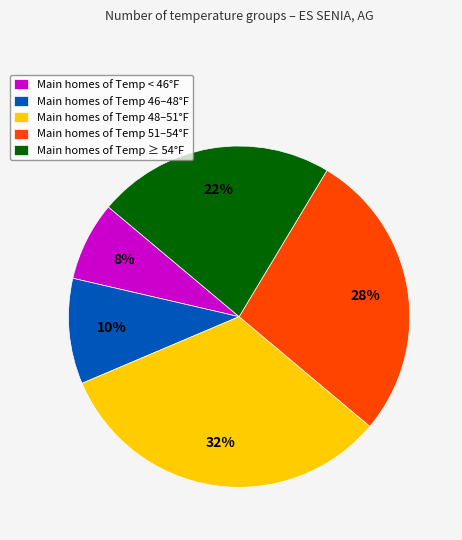

Count the number of slices in the pie.

5